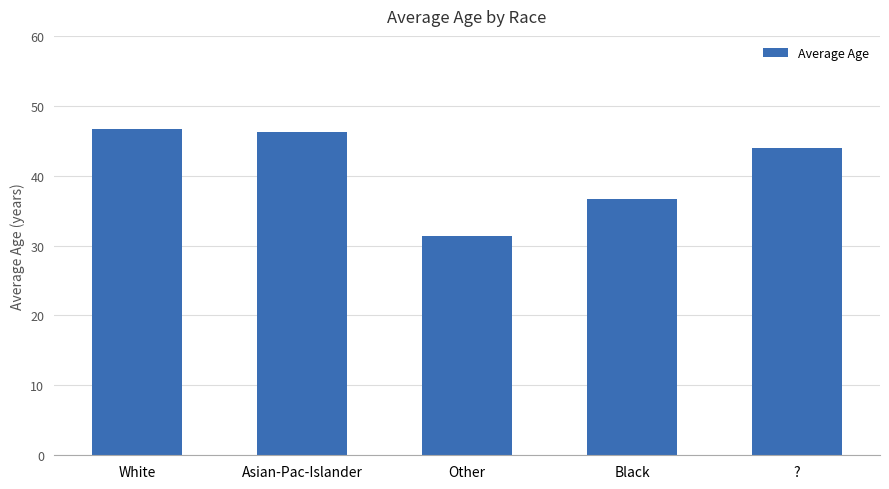

Where does the data first go above 43?

White